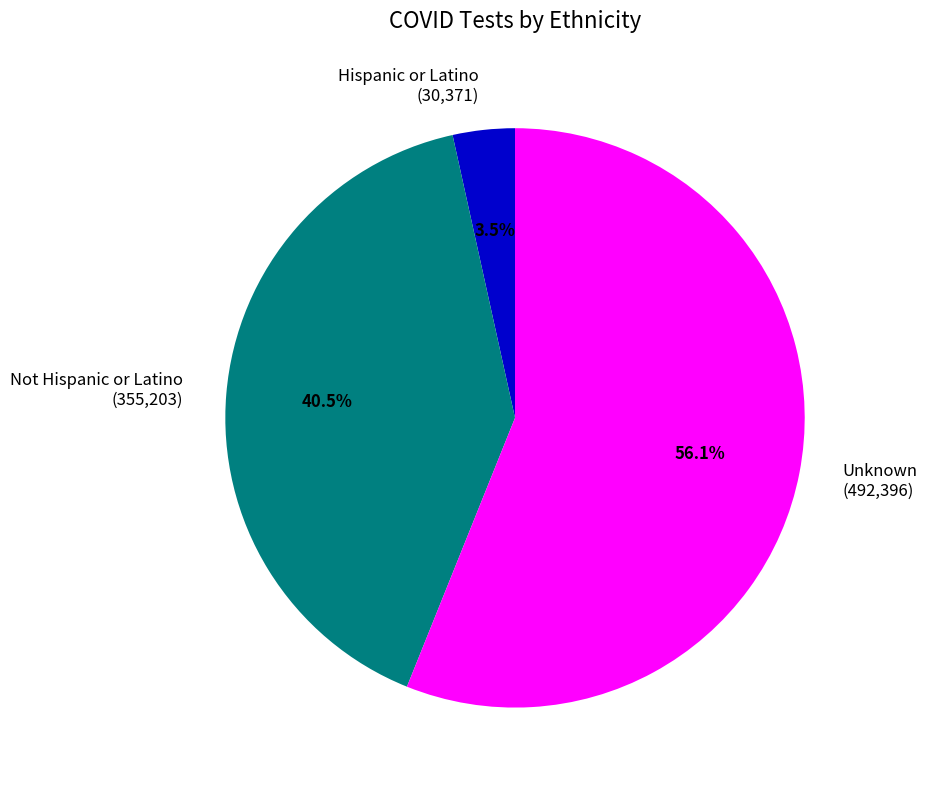

Rank the categories by value from highest to lowest.

Unknown, Not Hispanic or Latino, Hispanic or Latino